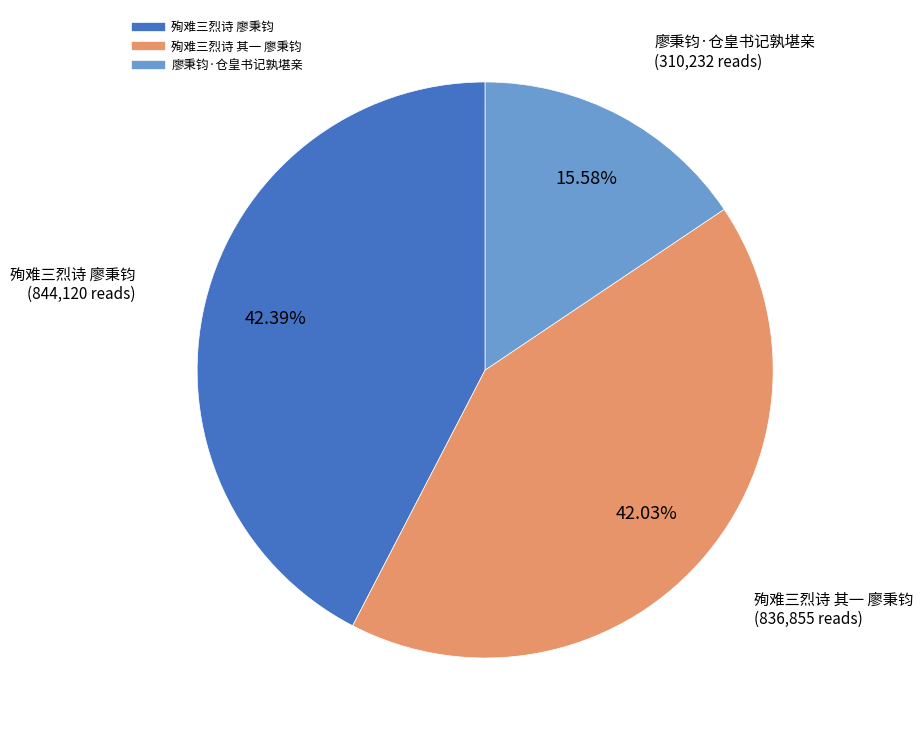

Which category has the smallest portion of the pie?

廖秉钧·仓皇书记孰堪亲